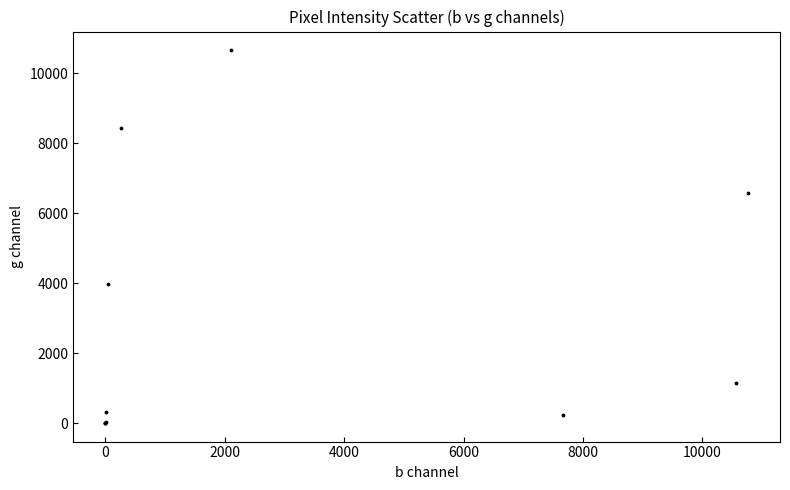

What Y value in the scatter plot is closest to 5334?

6567